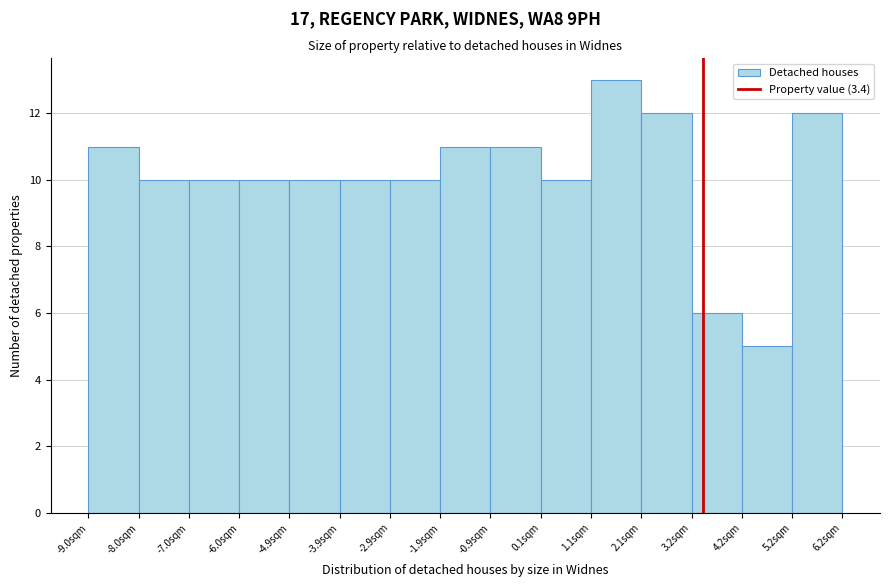

Which range on the x-axis has the tallest bar?

1.2 to 2.2